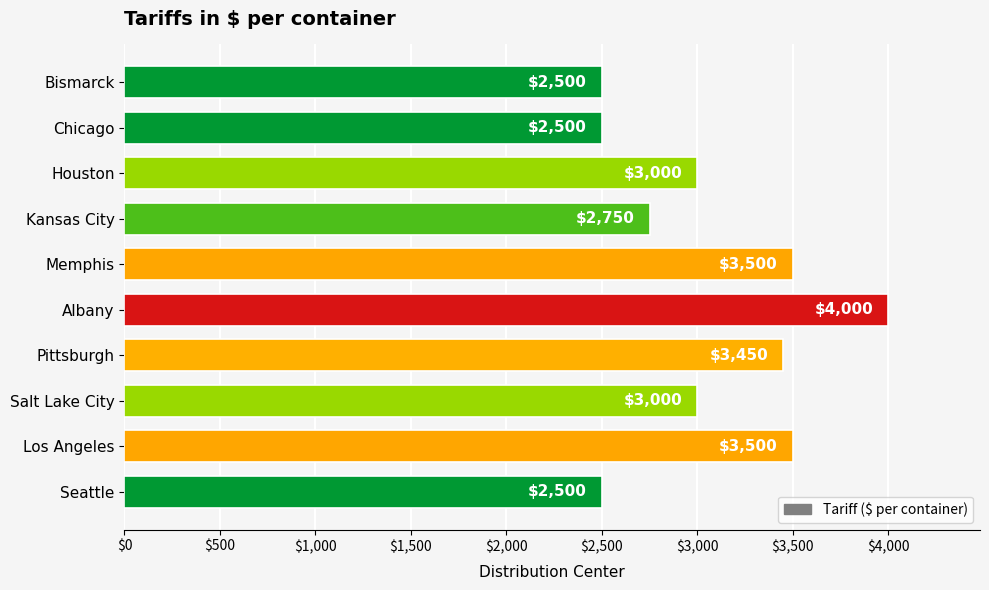

The chart shows a value of 2500 at Seattle. True or false?

True